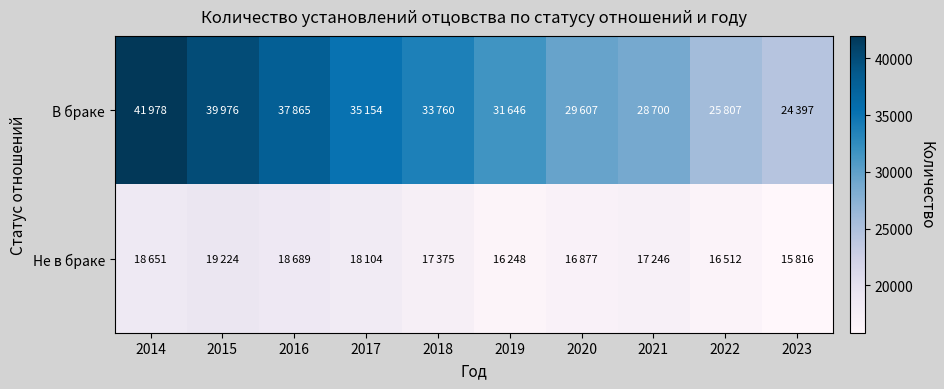

Reading left to right, transcribe all the data shown in this chart.

В браке: 2014=41978	2015=39976	2016=37865	2017=35154	2018=33760	2019=31646	2020=29607	2021=28700	2022=25807	2023=24397
Не в браке: 2014=18651	2015=19224	2016=18689	2017=18104	2018=17375	2019=16248	2020=16877	2021=17246	2022=16512	2023=15816